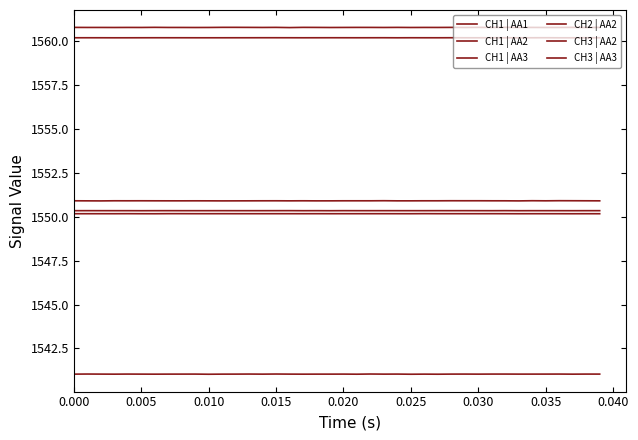

How many lines are shown in the chart?

6